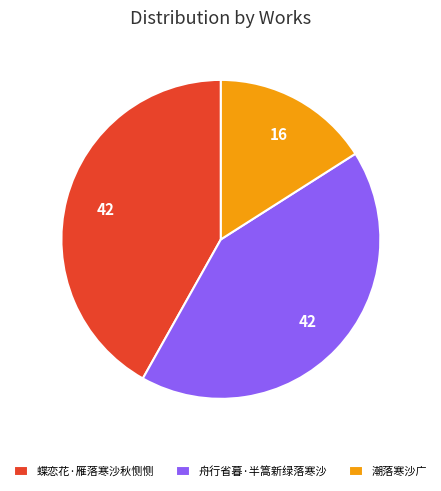

Between 潮落寒沙广 and 蝶恋花·雁落寒沙秋恻恻, which is larger?

蝶恋花·雁落寒沙秋恻恻